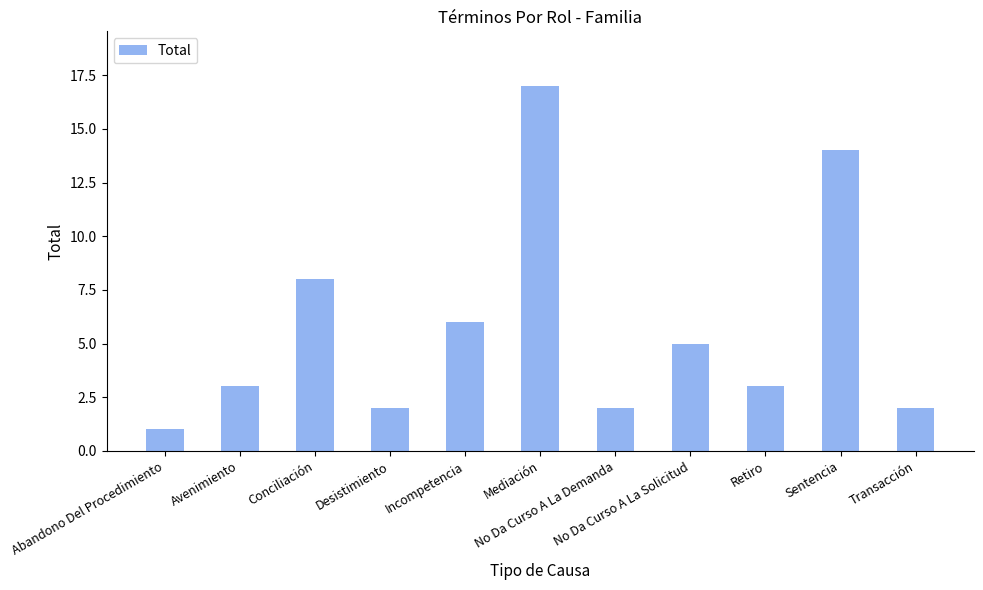

What is the value of the 9th bar from the left?

3